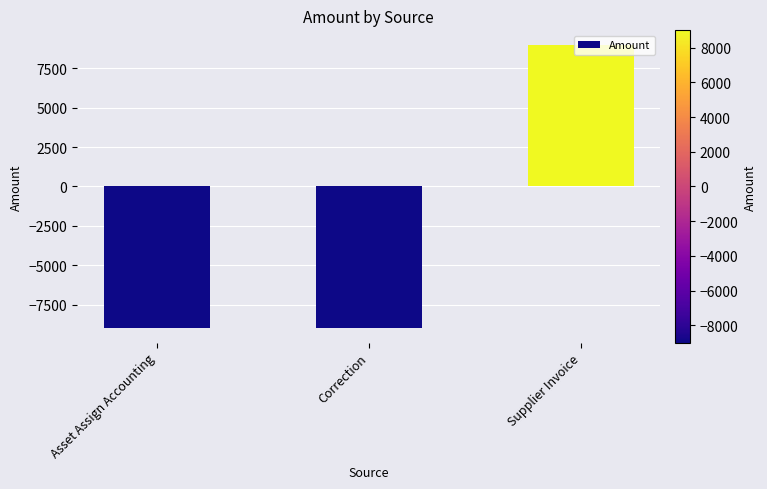

Read the value at Asset Assign Accounting, to the nearest 100.

-9000